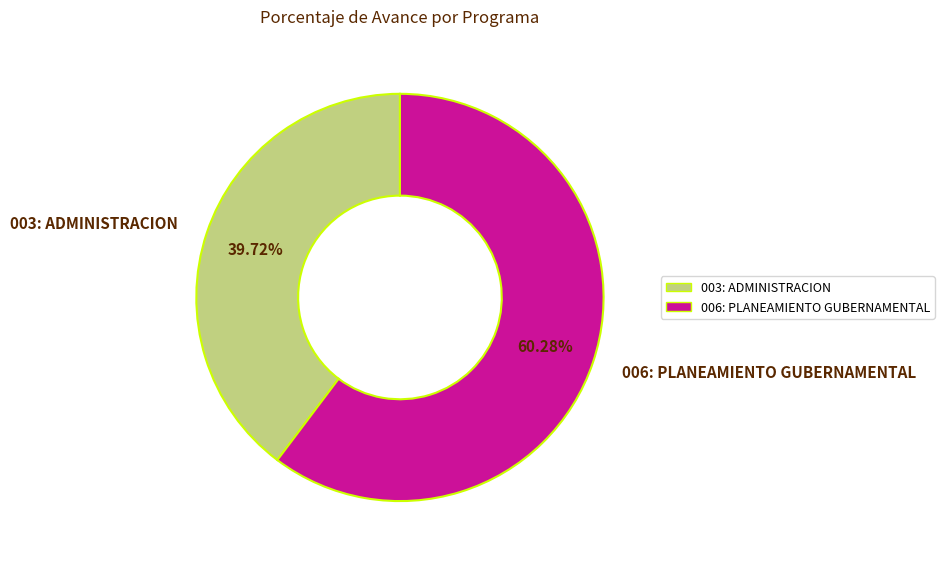

True or false: 003: ADMINISTRACION accounts for 40% of the total.

True